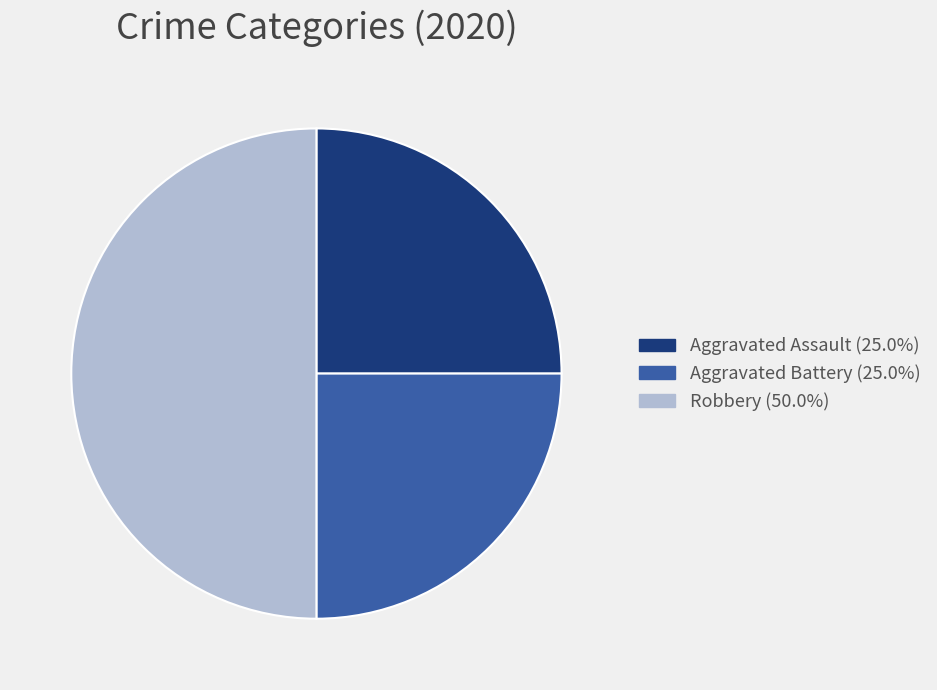

What is the largest slice in the pie chart?

Robbery